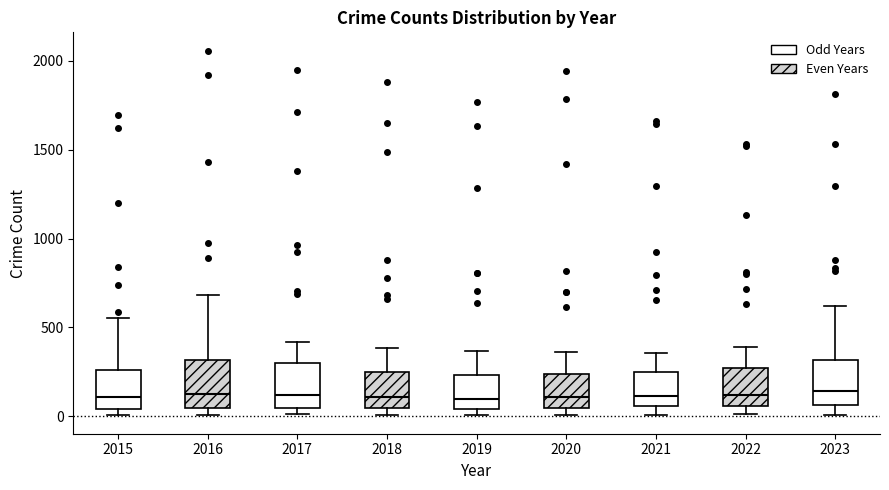

Where does the median line of the box at x = 2015 sit on the y-axis? The values are not printed on the chart, so give them approximately, as read against the axis.

100